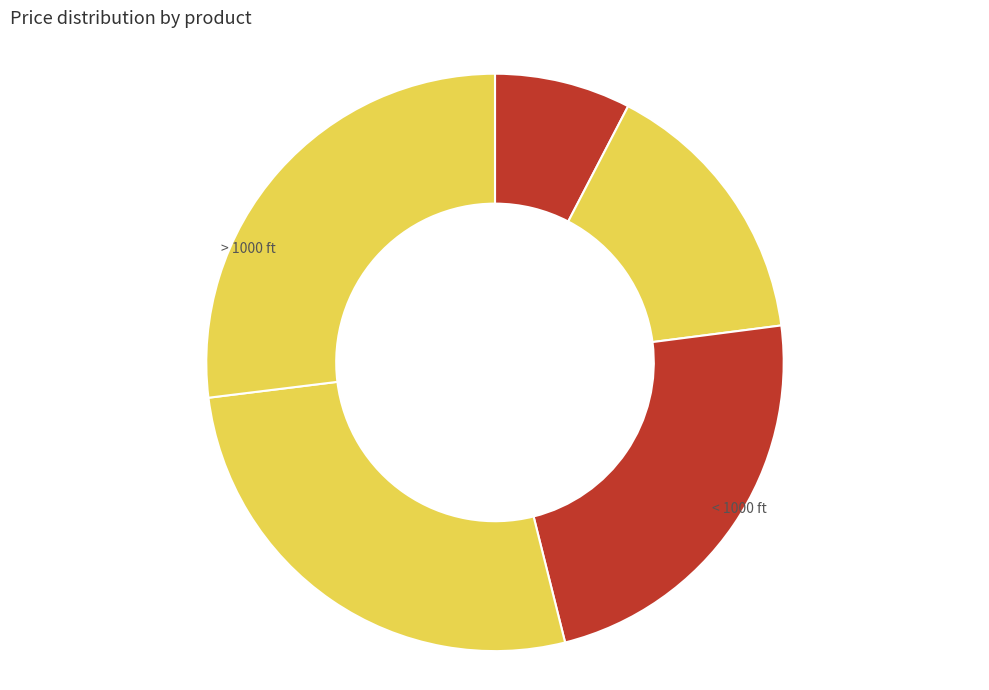

How many slices are in this pie chart?

5